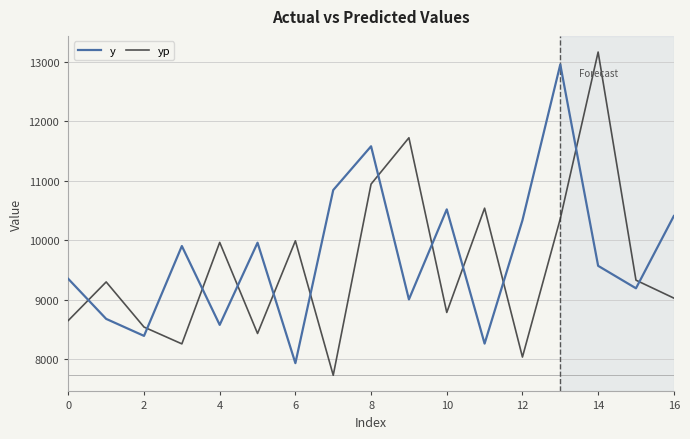

How many values in the yp series are below 9295?

8